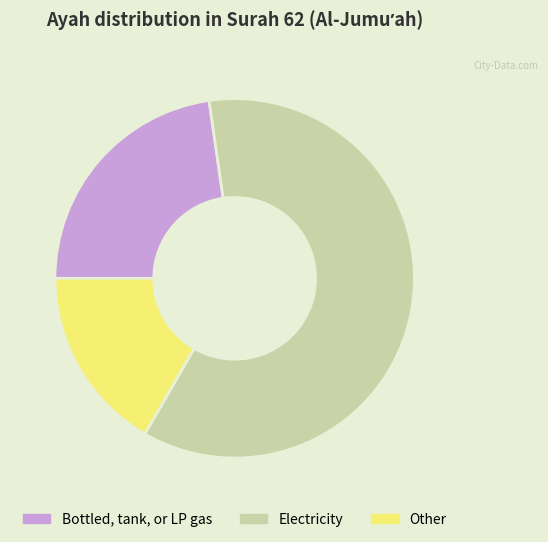

Which slice is the largest?

Electricity